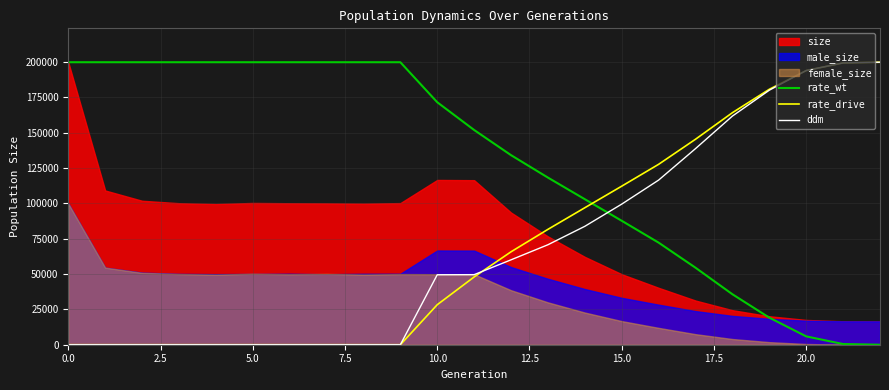

At which label does ddm reach its peak?

22